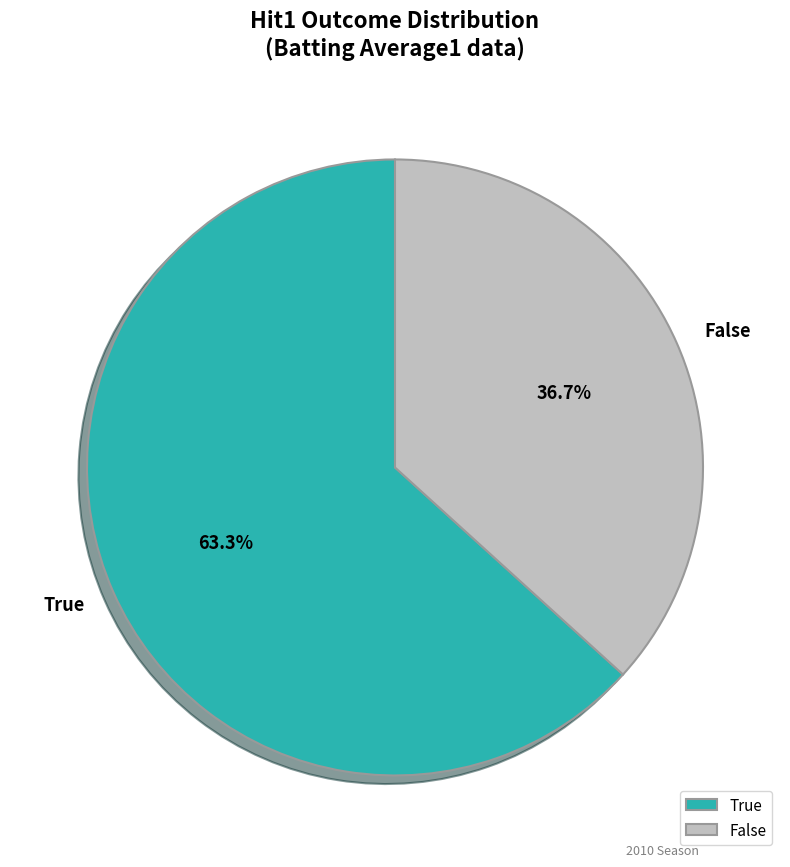

Is the sum of True and False greater than half?

Yes